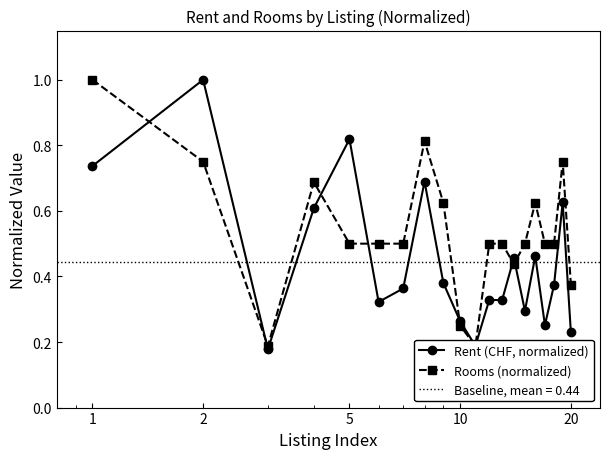

True or false: Rent (CHF, normalized) has more than 1 points higher than both neighbors.

True